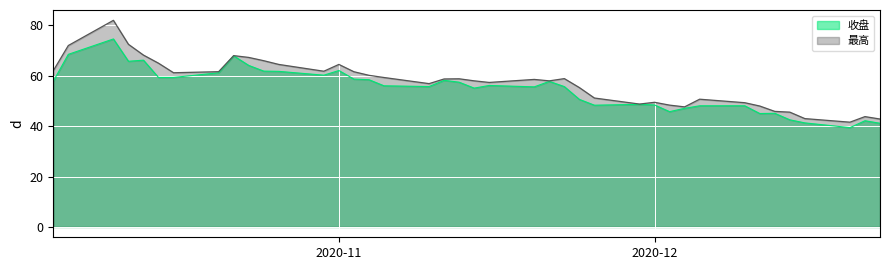

True or false: 收盘 and 最高 intersect in this chart.

False